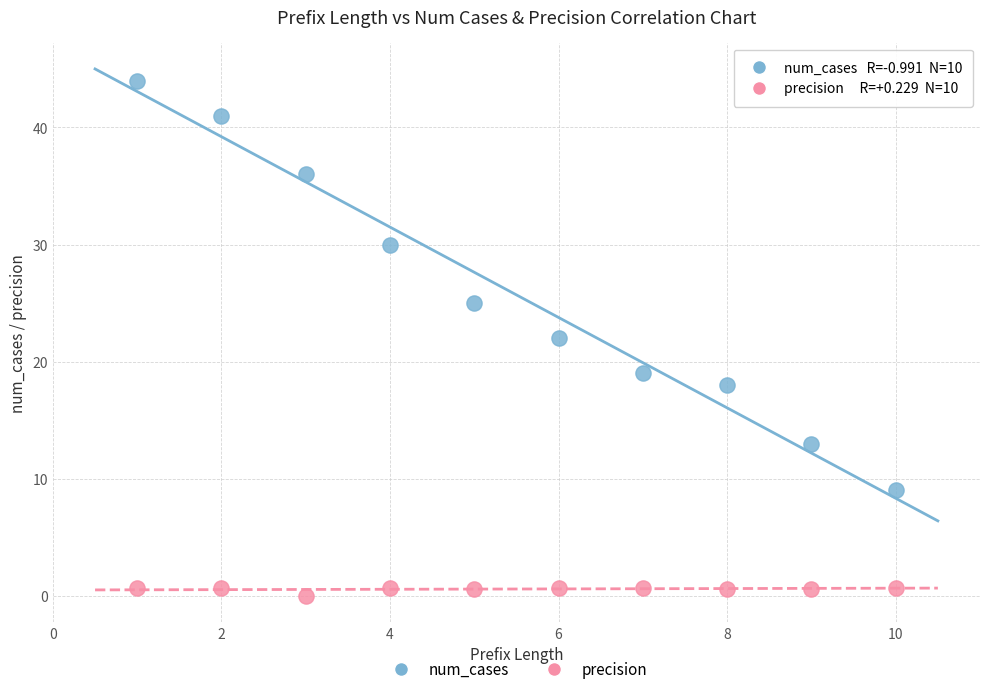

Across all data points, what is the range of X values (max minus min)?

9.0